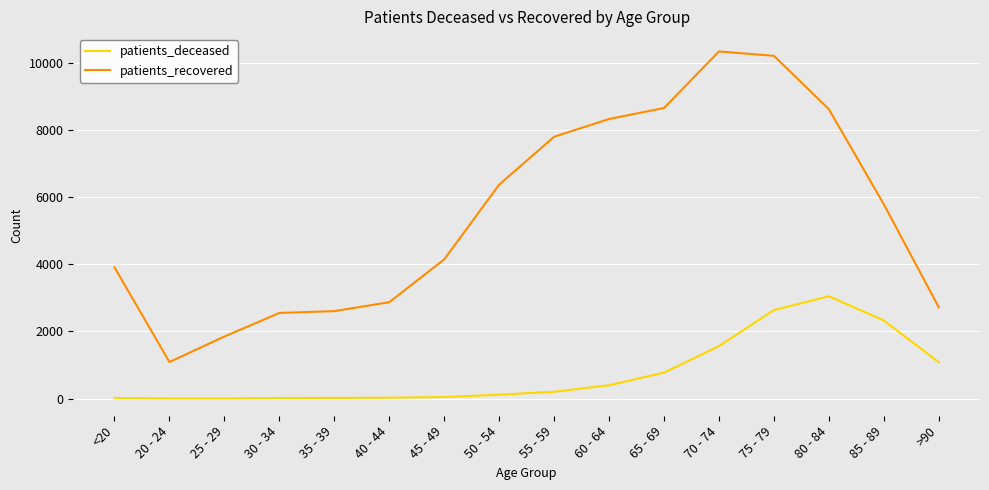

Which series has the largest total across all categories?

patients_recovered